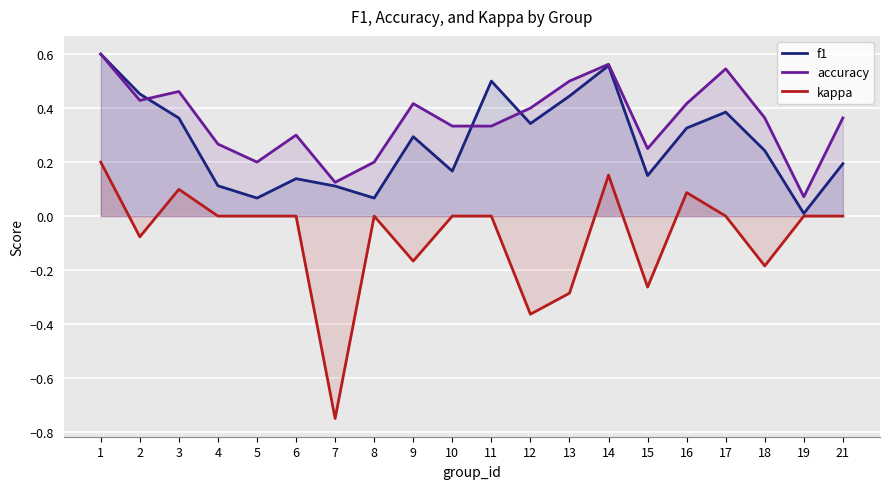

The value of accuracy at 3 is 0.5. True or false?

True